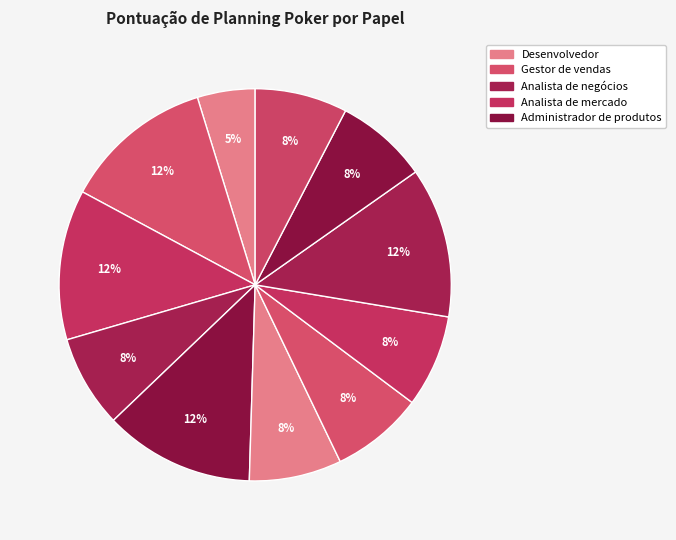

How many segments does this pie chart have?

11